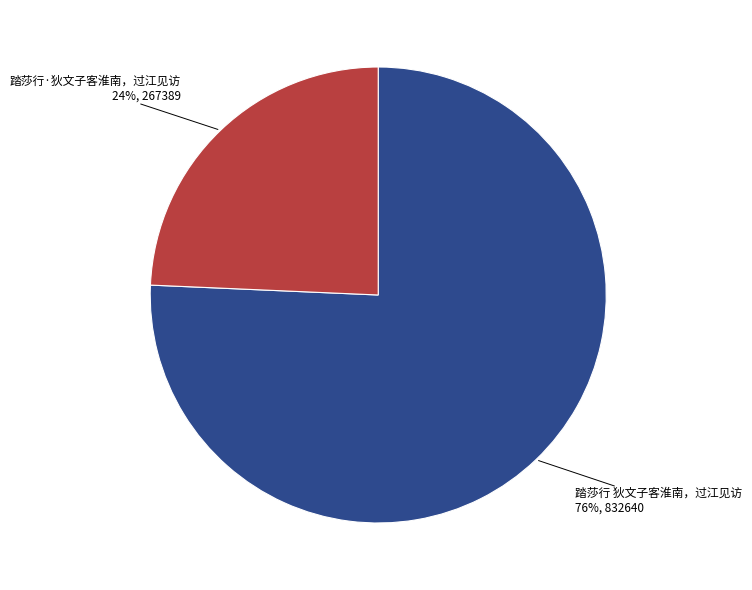

Which has a higher value, 踏莎行 狄文子客淮南，过江见访 or 踏莎行·狄文子客淮南，过江见访?

踏莎行 狄文子客淮南，过江见访